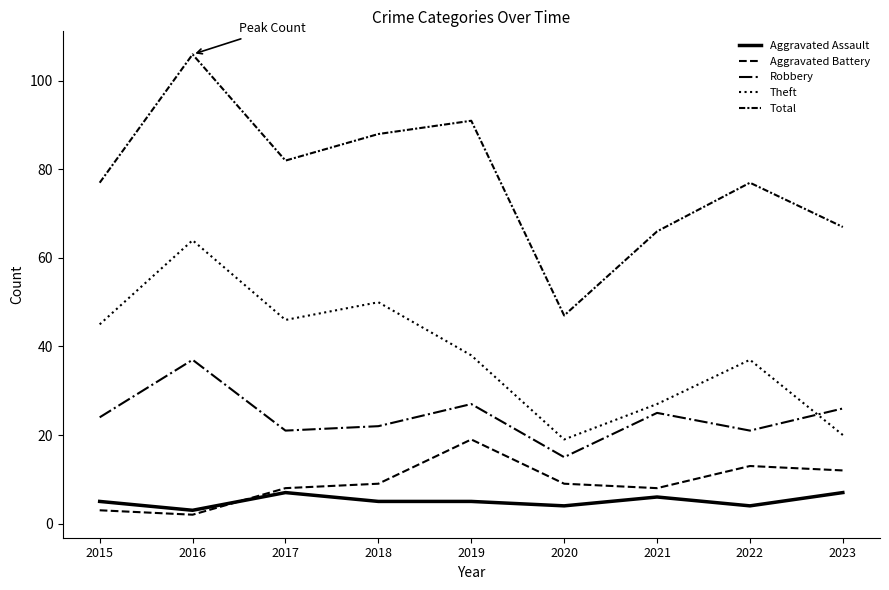

How many lines are shown in the chart?

5